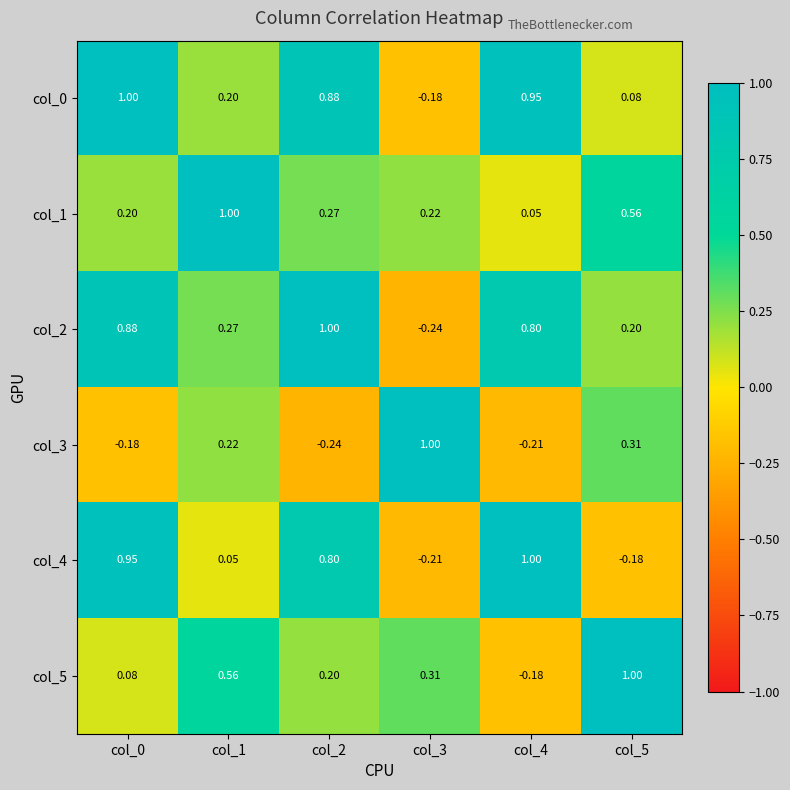

Is the value of col_3 at col_0 greater than the value of col_2 at col_0?

No